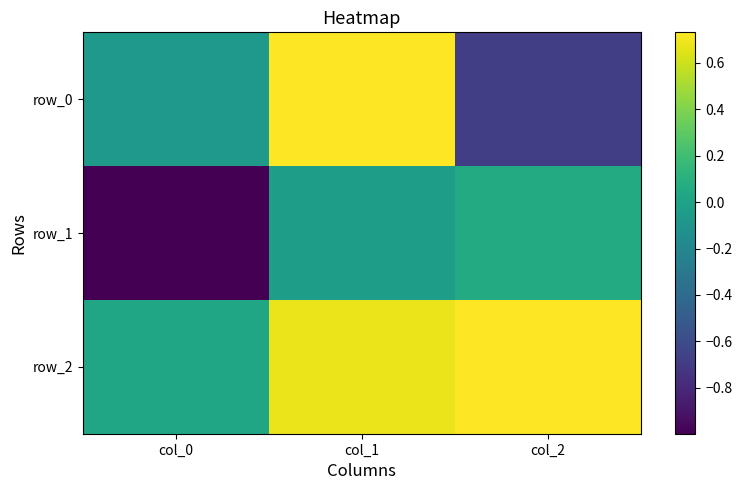

Which category has the highest value across all series?

col_2